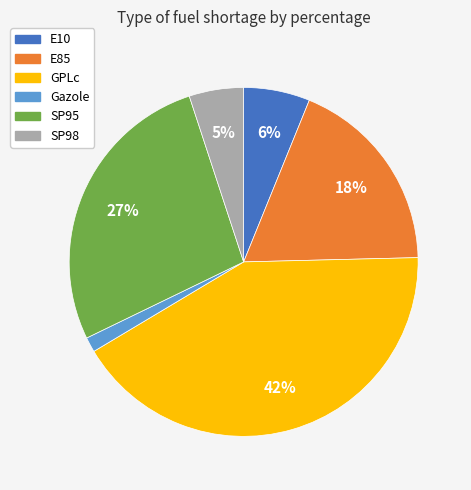

Count the number of slices in the pie.

6